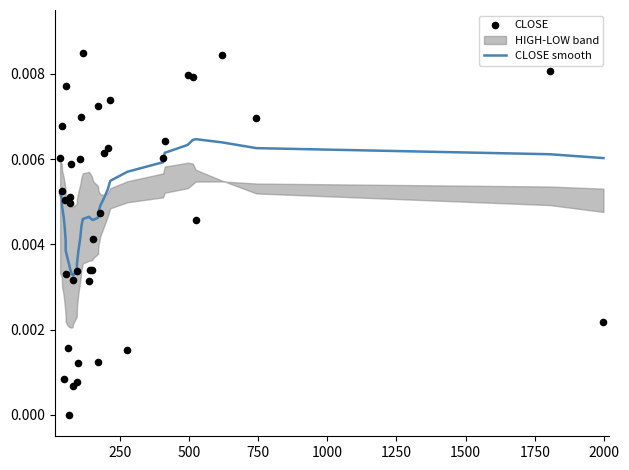

Which series reaches the maximum Y coordinate?

CLOSE